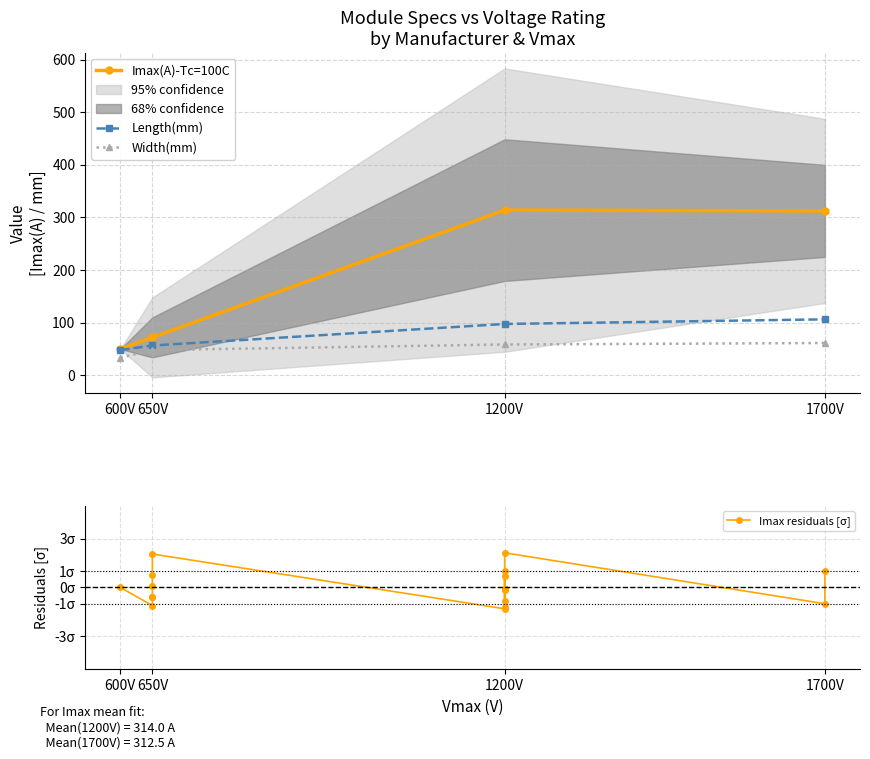

Is it true that Width(mm) equals -19.0 at 1200?

False